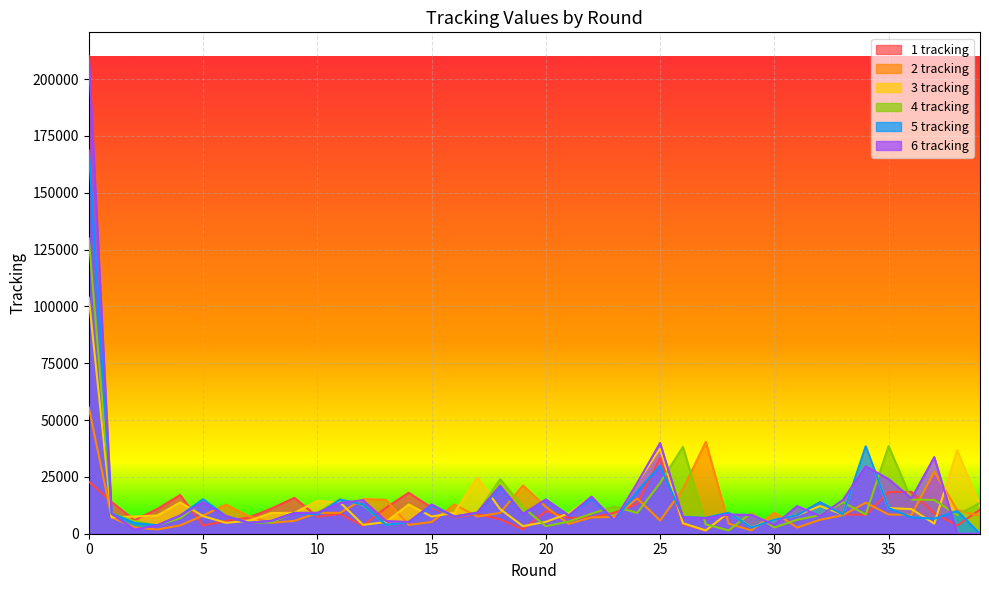

How many lines are shown in the chart?

6